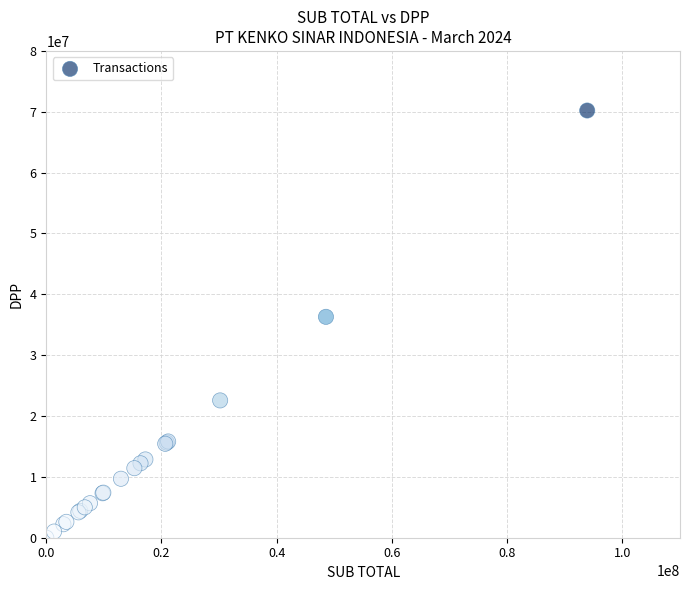

What Y value in the scatter plot is closest to 35104513?

36300162.2